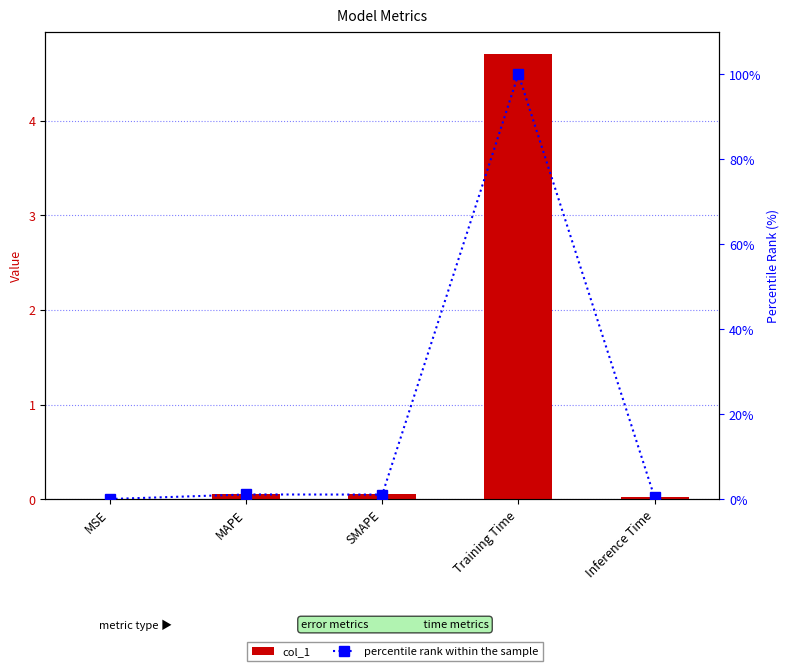

What is the difference between the percentile rank within the sample values at MSE and Training Time?

100.0